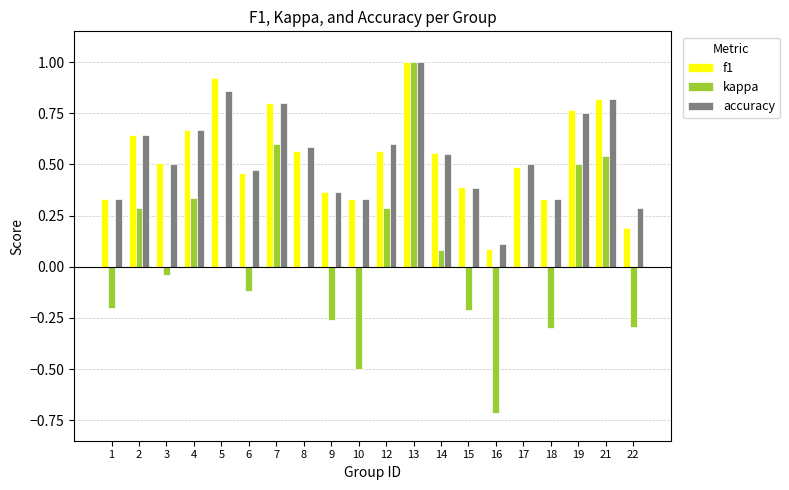

What is the maximum value shown in the chart?

1.0